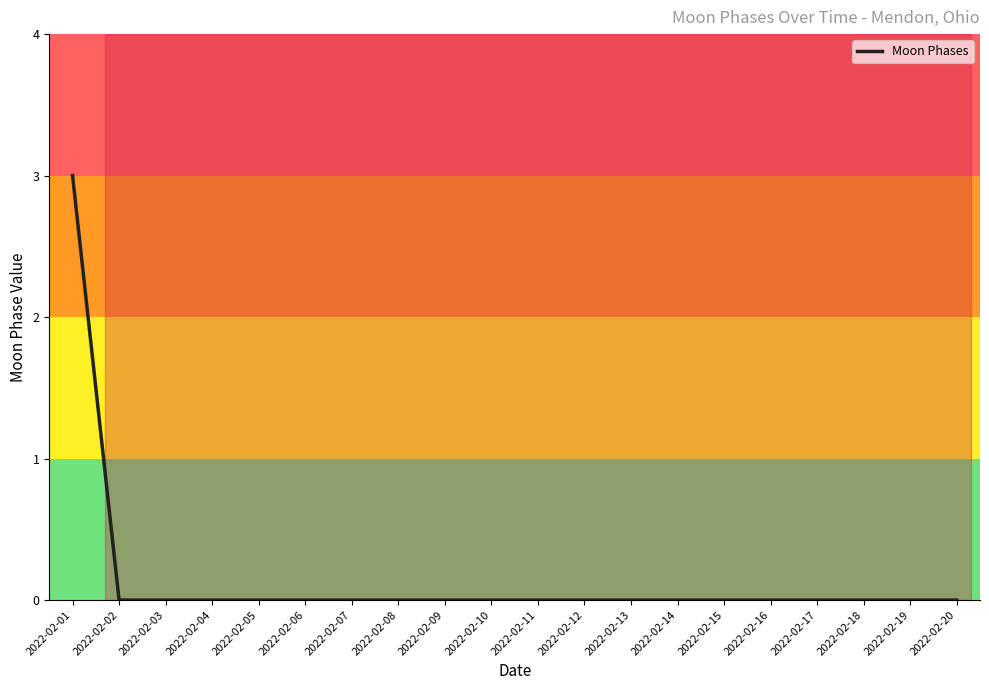

What is the difference between the maximum and minimum values?

3